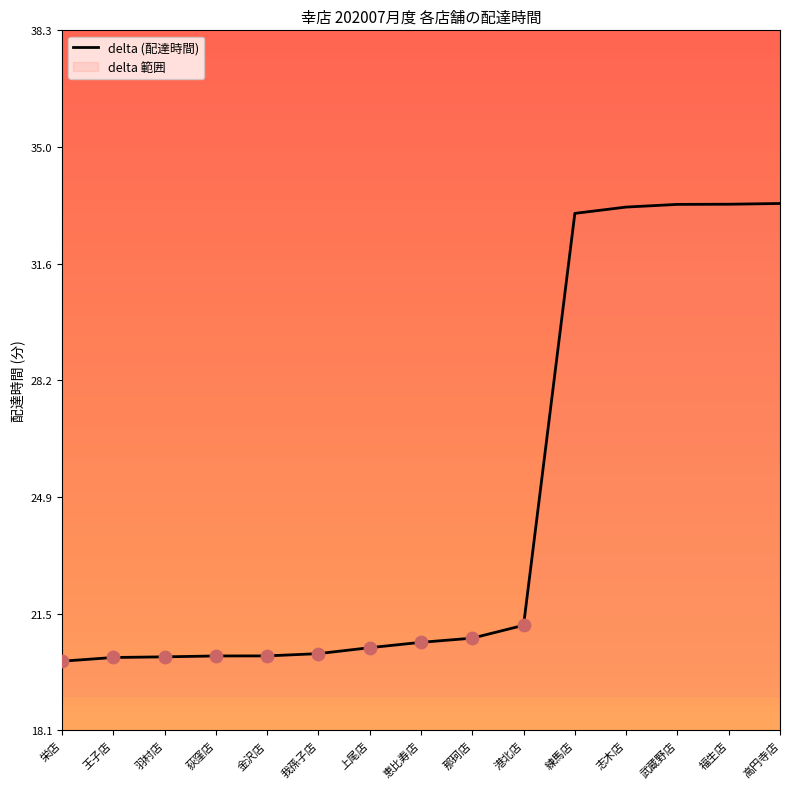

What is the change in value from 上尾店 to 福生店?

+12.8